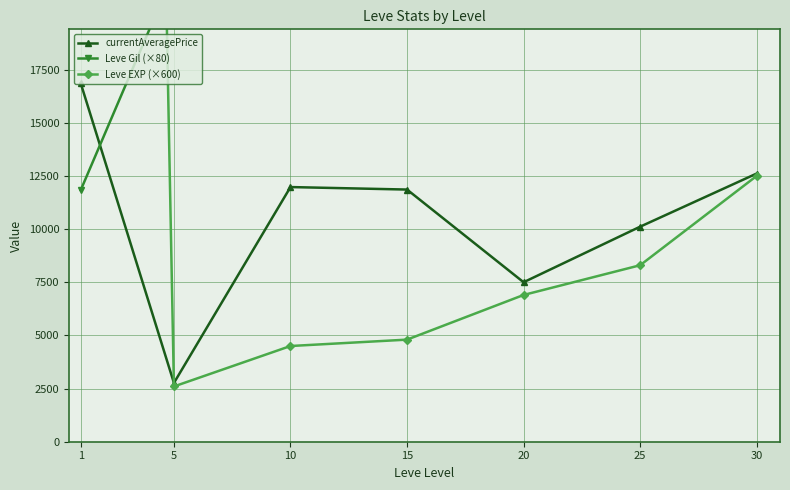

At which category does Leve Gil (×80) reach its first local valley?

25